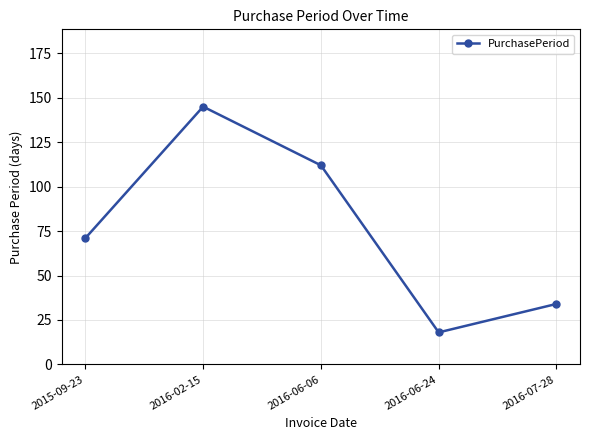

What is the maximum value shown in the chart?

145